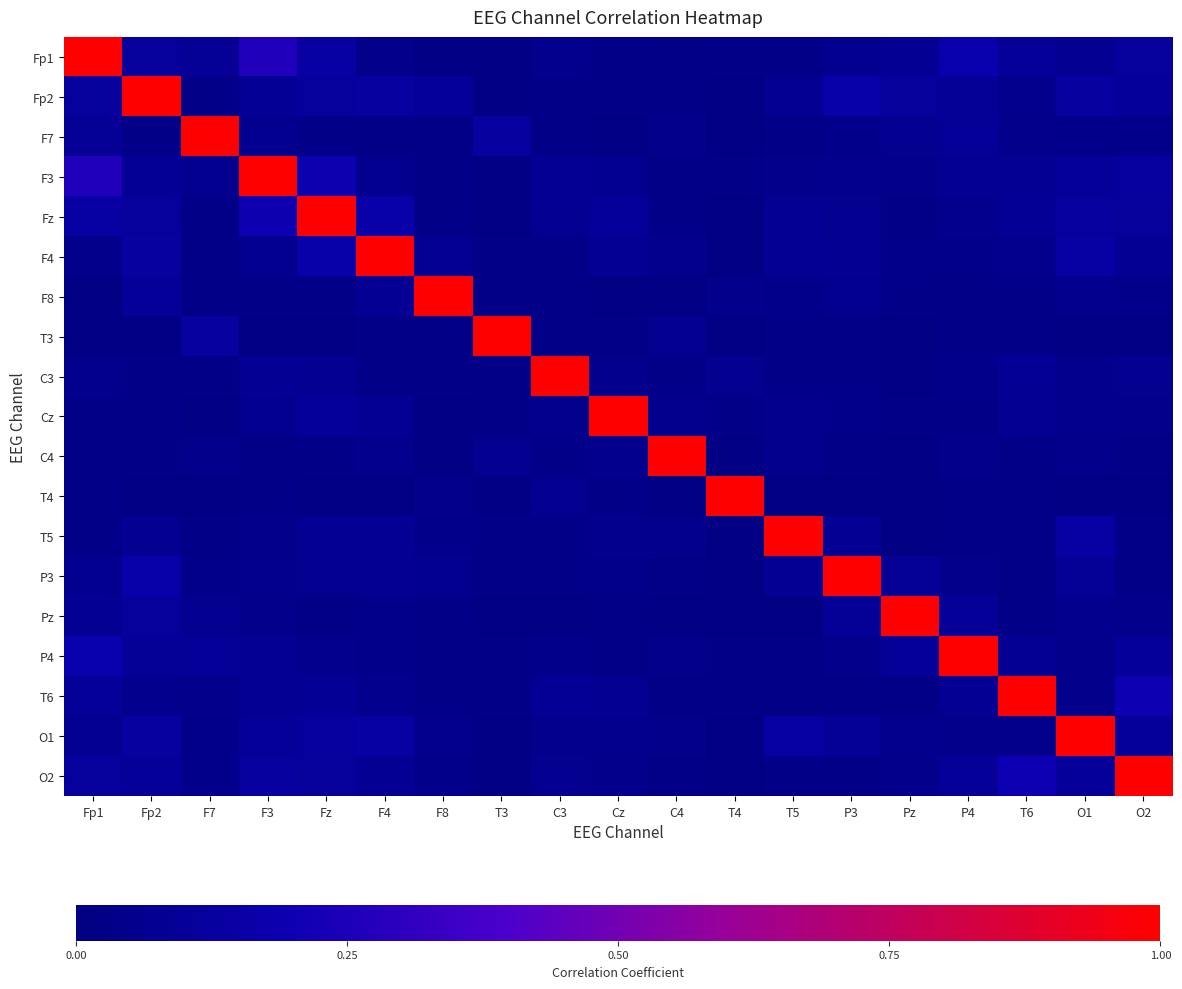

What is the spread (max minus min) of values at T3?

1.0